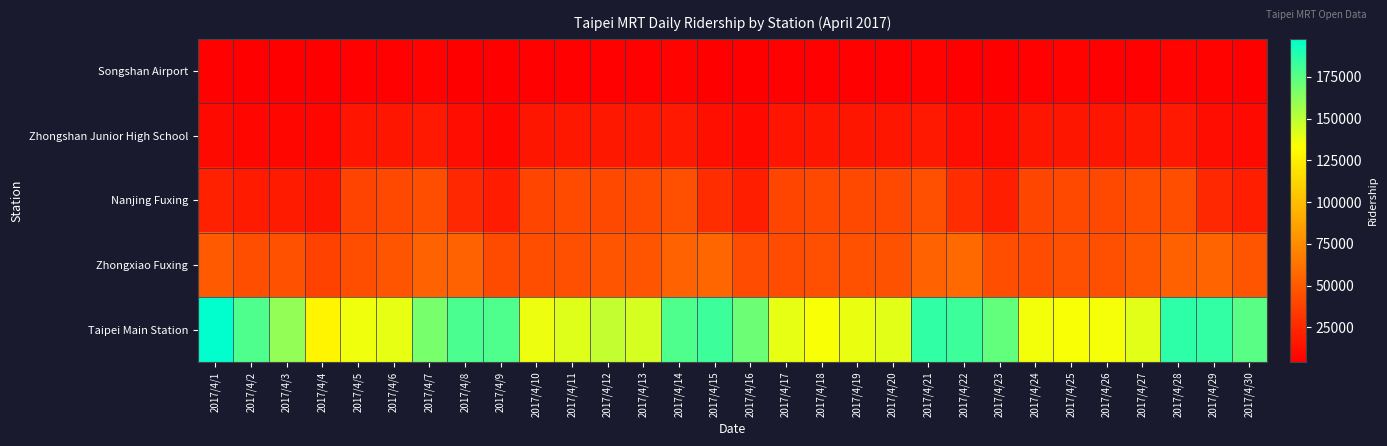

Reading left to right, list all the values displayed in this chart.

Songshan Airport: 2017/4/1=5311	2017/4/2=4683	2017/4/3=4668	2017/4/4=4273	2017/4/5=5566	2017/4/6=5711	2017/4/7=6080	2017/4/8=4680	2017/4/9=4716	2017/4/10=5645	2017/4/11=5503	2017/4/12=5567	2017/4/13=5563	2017/4/14=6211	2017/4/15=4557	2017/4/16=4273	2017/4/17=5635	2017/4/18=5513	2017/4/19=5539	2017/4/20=5603	2017/4/21=6380	2017/4/22=4431	2017/4/23=4498	2017/4/24=5763	2017/4/25=5819	2017/4/26=5749	2017/4/27=5722	2017/4/28=6945	2017/4/29=5888	2017/4/30=4707
Zhongshan Junior High School: 2017/4/1=9688	2017/4/2=8400	2017/4/3=8620	2017/4/4=7725	2017/4/5=15466	2017/4/6=15956	2017/4/7=17171	2017/4/8=11797	2017/4/9=8757	2017/4/10=15737	2017/4/11=16680	2017/4/12=16805	2017/4/13=16623	2017/4/14=17263	2017/4/15=11890	2017/4/16=9020	2017/4/17=15302	2017/4/18=15764	2017/4/19=16124	2017/4/20=16033	2017/4/21=17373	2017/4/22=11587	2017/4/23=10256	2017/4/24=15664	2017/4/25=16147	2017/4/26=16127	2017/4/27=16460	2017/4/28=17235	2017/4/29=11527	2017/4/30=9632
Nanjing Fuxing: 2017/4/1=21096	2017/4/2=18032	2017/4/3=18222	2017/4/4=15948	2017/4/5=38766	2017/4/6=41249	2017/4/7=43619	2017/4/8=25159	2017/4/9=18735	2017/4/10=39582	2017/4/11=42086	2017/4/12=42024	2017/4/13=42593	2017/4/14=44488	2017/4/15=27446	2017/4/16=20542	2017/4/17=39045	2017/4/18=40886	2017/4/19=40744	2017/4/20=41970	2017/4/21=44350	2017/4/22=27654	2017/4/23=19869	2017/4/24=39895	2017/4/25=40834	2017/4/26=40872	2017/4/27=43874	2017/4/28=43764	2017/4/29=25417	2017/4/30=20597
Zhongxiao Fuxing: 2017/4/1=49867	2017/4/2=44069	2017/4/3=45581	2017/4/4=37810	2017/4/5=44305	2017/4/6=47797	2017/4/7=54195	2017/4/8=54761	2017/4/9=42449	2017/4/10=44062	2017/4/11=45026	2017/4/12=46617	2017/4/13=47463	2017/4/14=54581	2017/4/15=56028	2017/4/16=43269	2017/4/17=43326	2017/4/18=44386	2017/4/19=45551	2017/4/20=46531	2017/4/21=54522	2017/4/22=57575	2017/4/23=43672	2017/4/24=43047	2017/4/25=44707	2017/4/26=45040	2017/4/27=48628	2017/4/28=54129	2017/4/29=55428	2017/4/30=47005
Taipei Main Station: 2017/4/1=197671	2017/4/2=177726	2017/4/3=160003	2017/4/4=128552	2017/4/5=137026	2017/4/6=138800	2017/4/7=167271	2017/4/8=178079	2017/4/9=177558	2017/4/10=137954	2017/4/11=141198	2017/4/12=148159	2017/4/13=143991	2017/4/14=177335	2017/4/15=182429	2017/4/16=169934	2017/4/17=139114	2017/4/18=134706	2017/4/19=138669	2017/4/20=140760	2017/4/21=185012	2017/4/22=181856	2017/4/23=172306	2017/4/24=136248	2017/4/25=134432	2017/4/26=135206	2017/4/27=140817	2017/4/28=185653	2017/4/29=184131	2017/4/30=174879